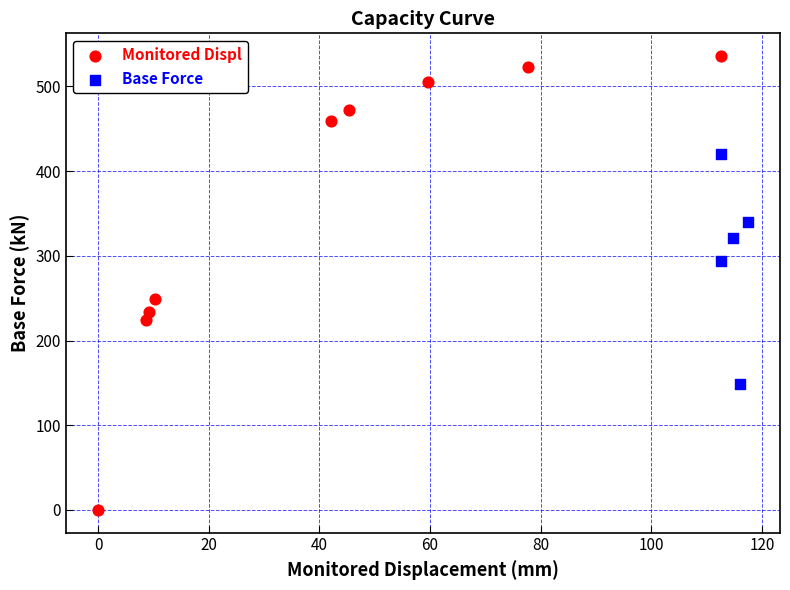

Which series reaches the maximum Y coordinate?

Monitored Displ